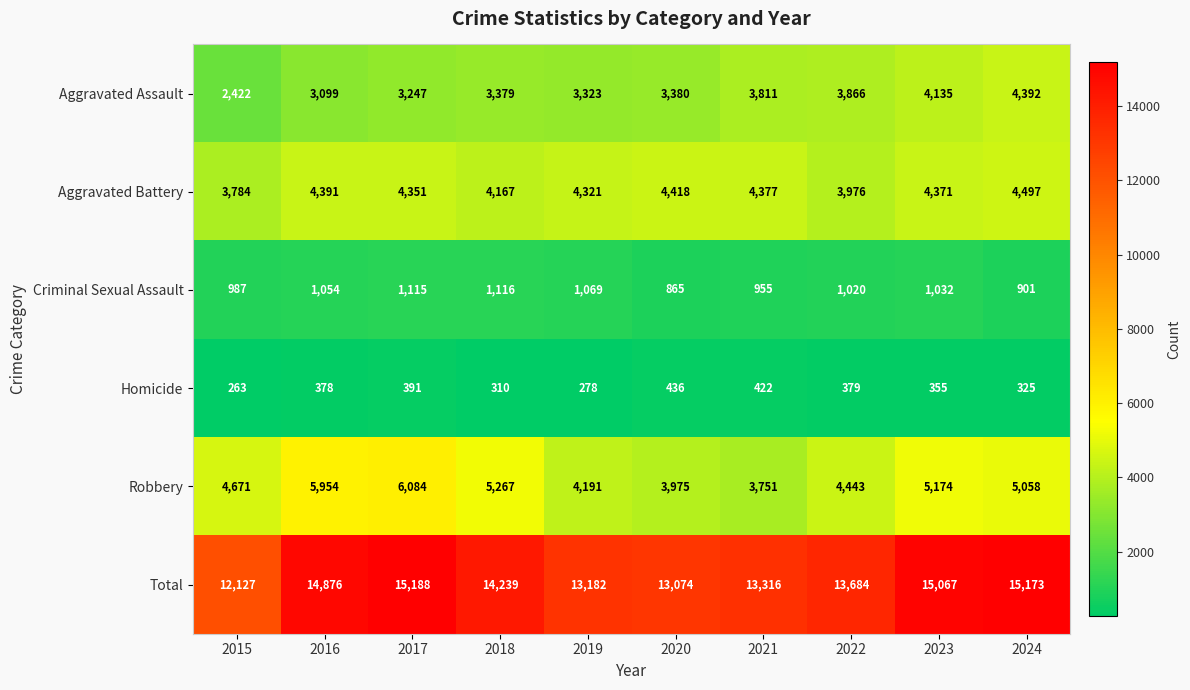

Rank the categories by Aggravated Battery value from highest to lowest.

2024, 2020, 2016, 2021, 2023, 2017, 2019, 2018, 2022, 2015